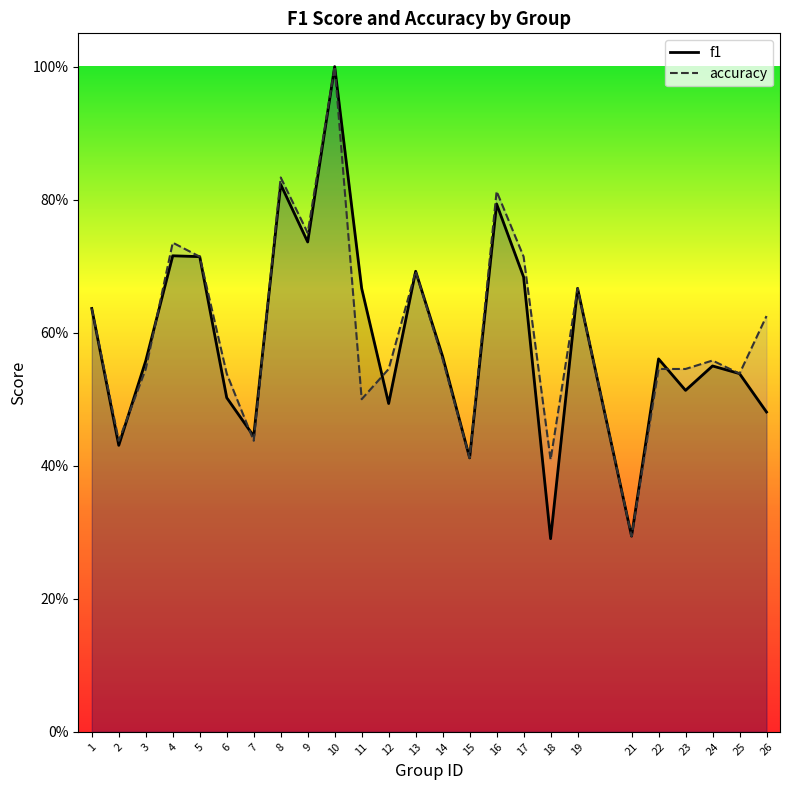

True or false: f1 and accuracy cross at least once.

True